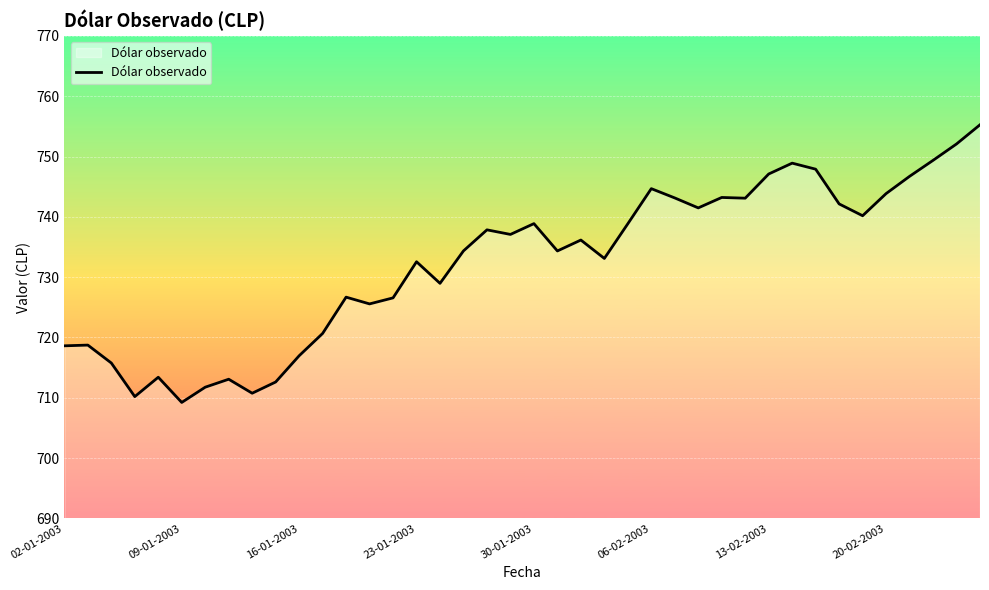

What is the greatest value displayed?

755.3